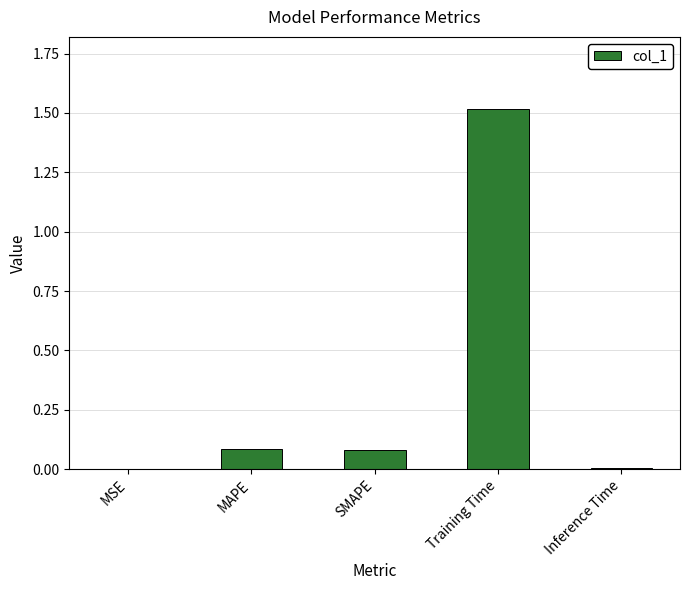

Which label corresponds to the largest value in the chart?

Training Time